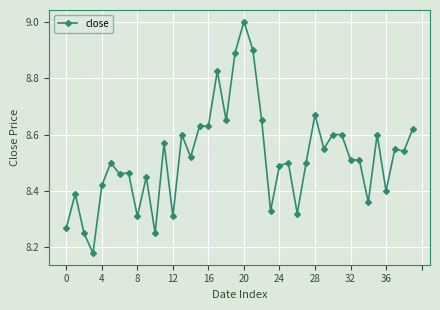

What is the sum of all values?

340.8